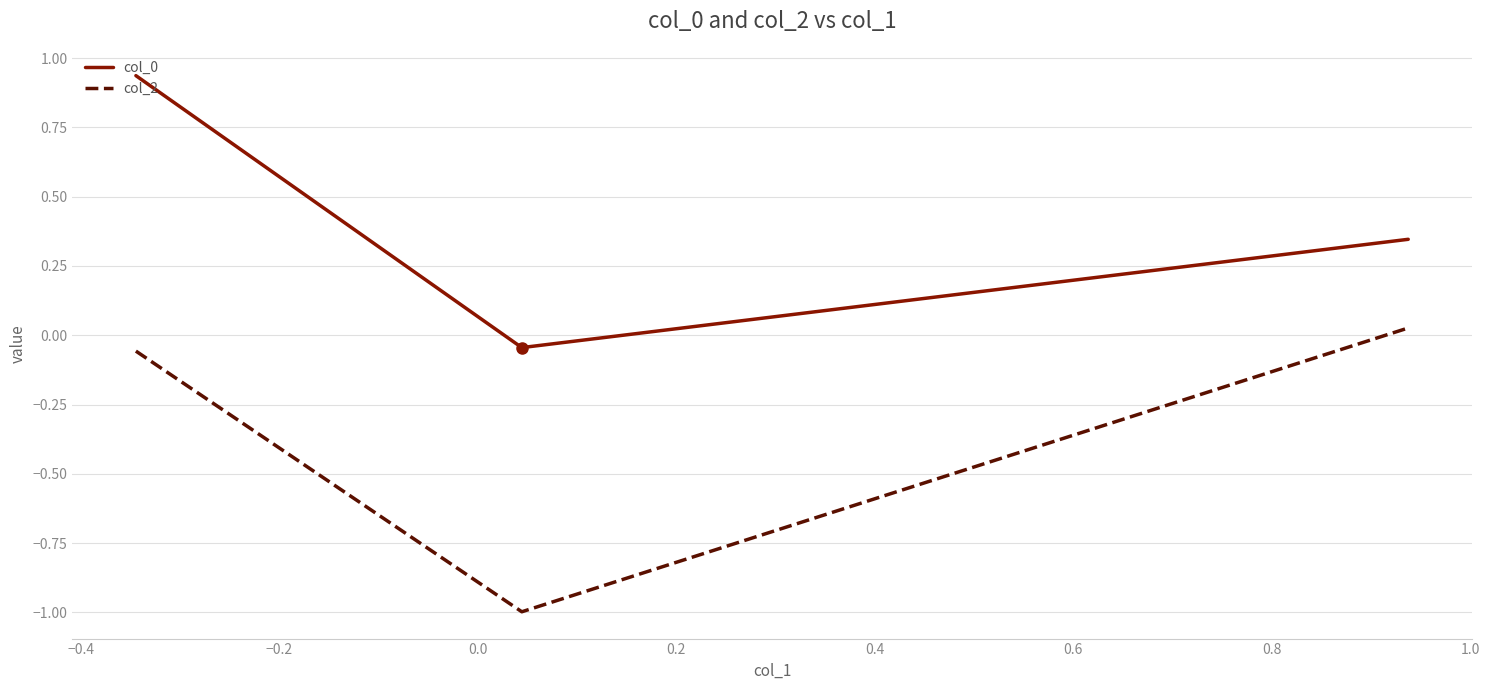

Which series has the largest range (max minus min)?

col_2